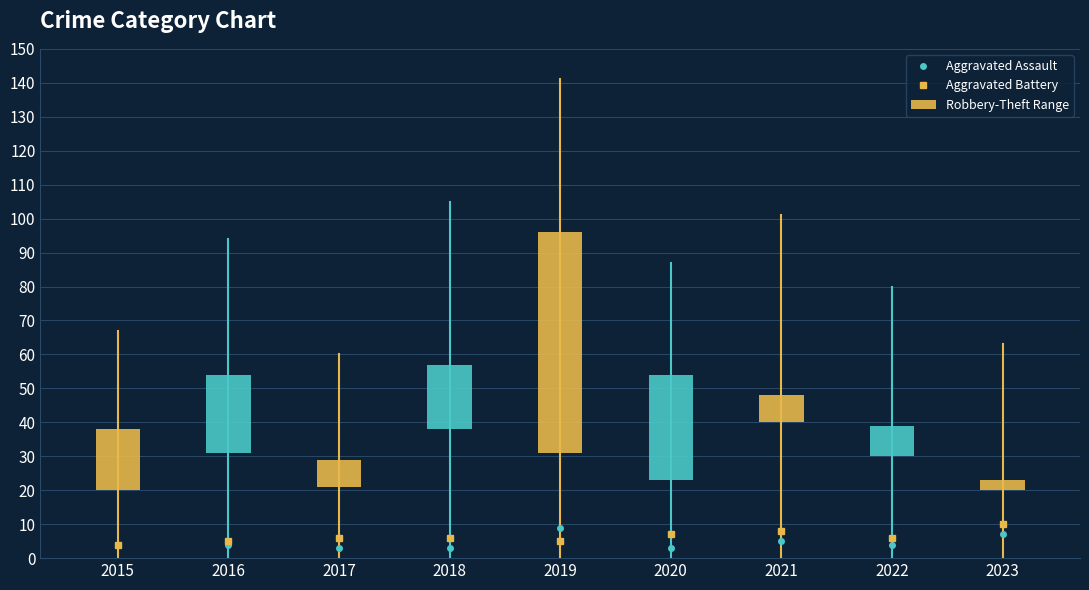

Reading right to left, extract all data points from this chart.

Aggravated Assault: 2023=7	2022=4	2021=5	2020=3	2019=9	2018=3	2017=3	2016=4	2015=4
Aggravated Battery: 2023=10	2022=6	2021=8	2020=7	2019=5	2018=6	2017=6	2016=5	2015=4